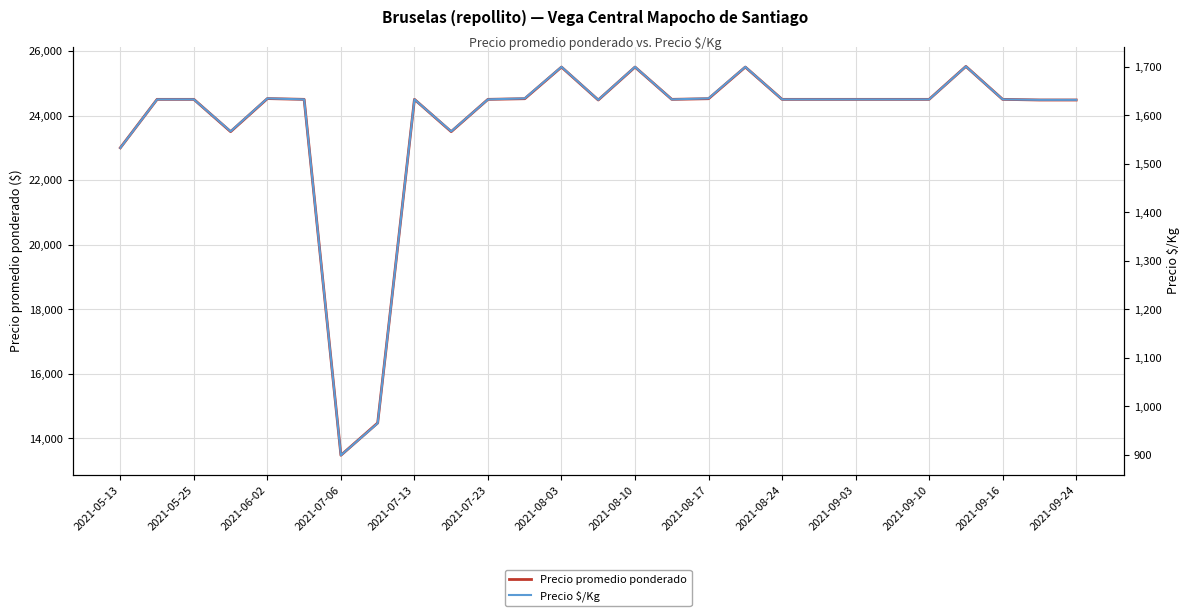

True or false: Precio promedio ponderado and Precio $/Kg cross at least once.

False